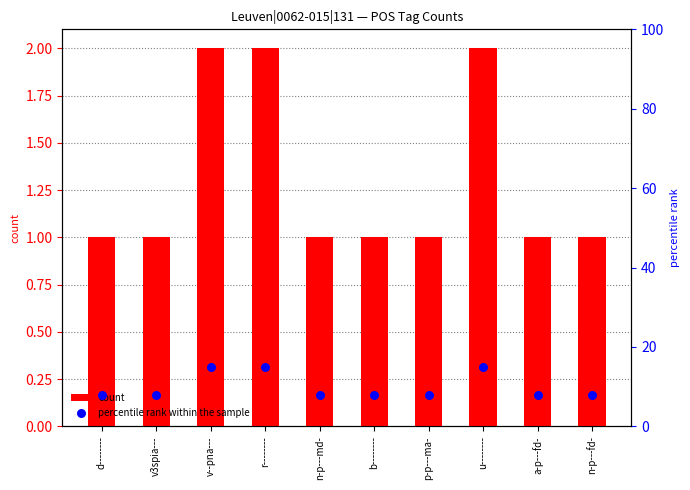

At which category is the sum across all series the highest?

v--pna---